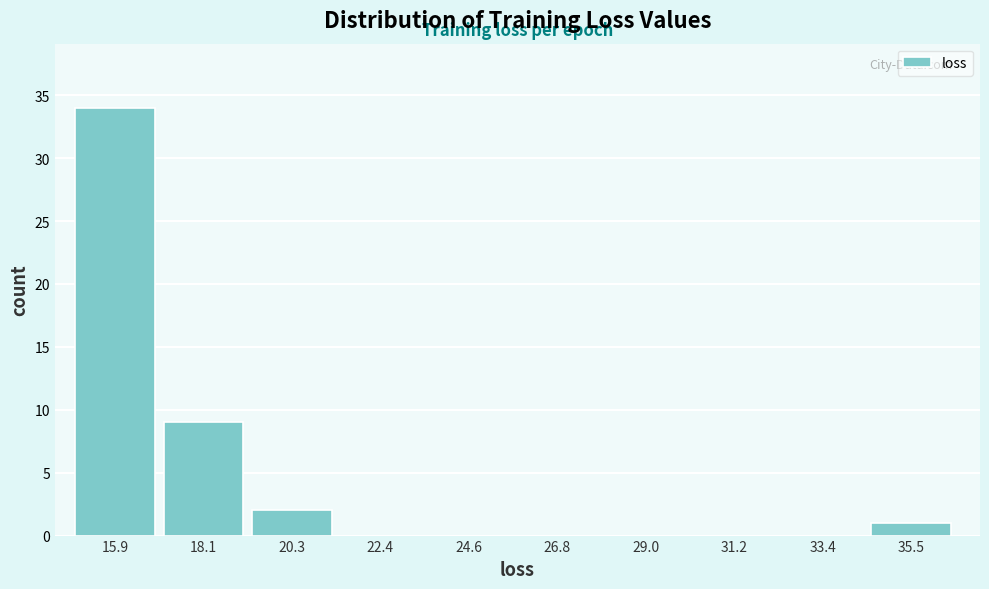

Reading left to right, list all the values displayed in this chart.

15.9=34	18.1=9	20.3=2	22.4=0	24.6=0	26.8=0	29.0=0	31.2=0	33.4=0	35.5=1